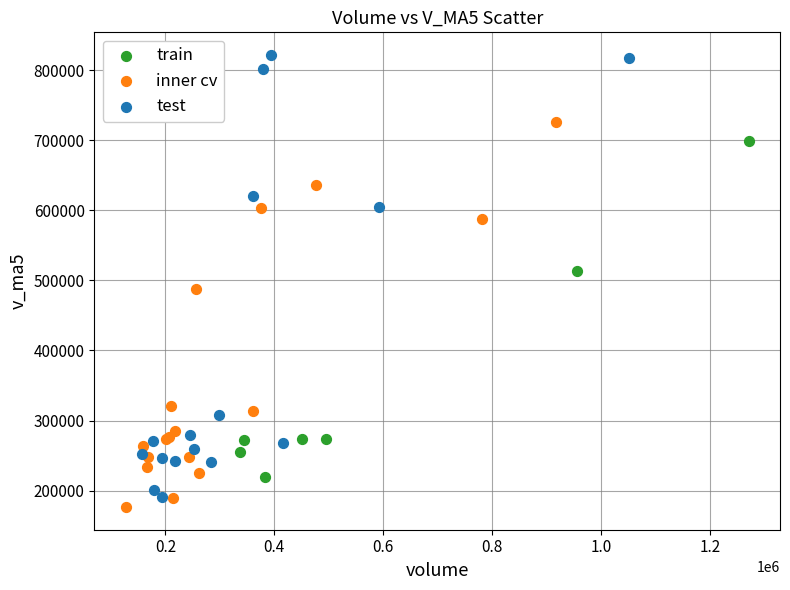

Which series contains the highest Y value?

test